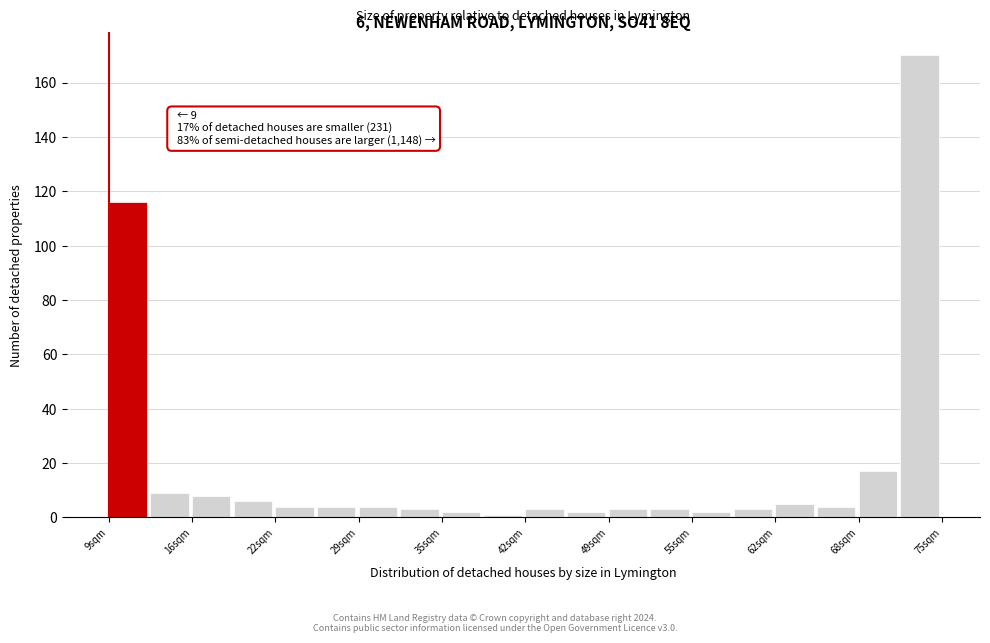

Read against the x-axis, roughly where is the centre of the tallest bar?

73